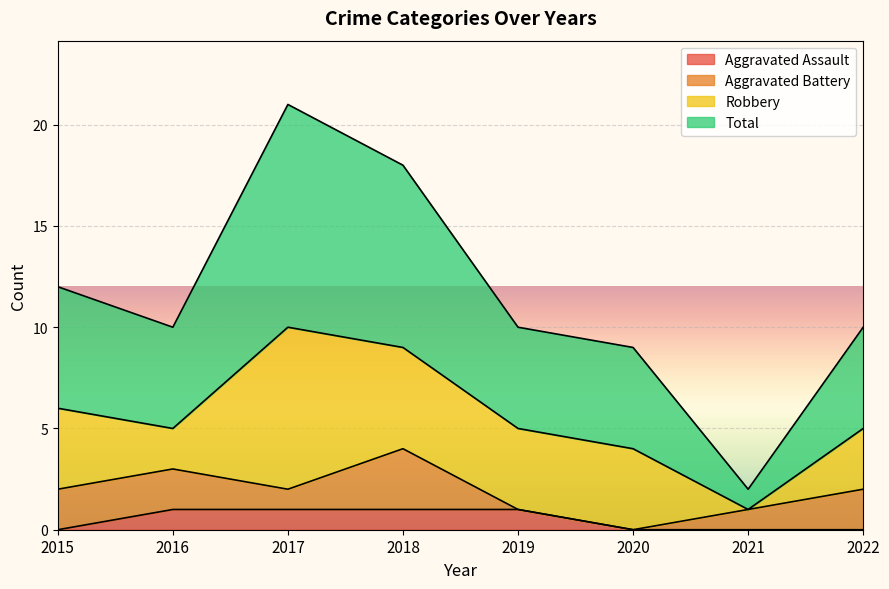

What are all the series names shown in the legend?

Aggravated Assault, Aggravated Battery, Robbery, Total